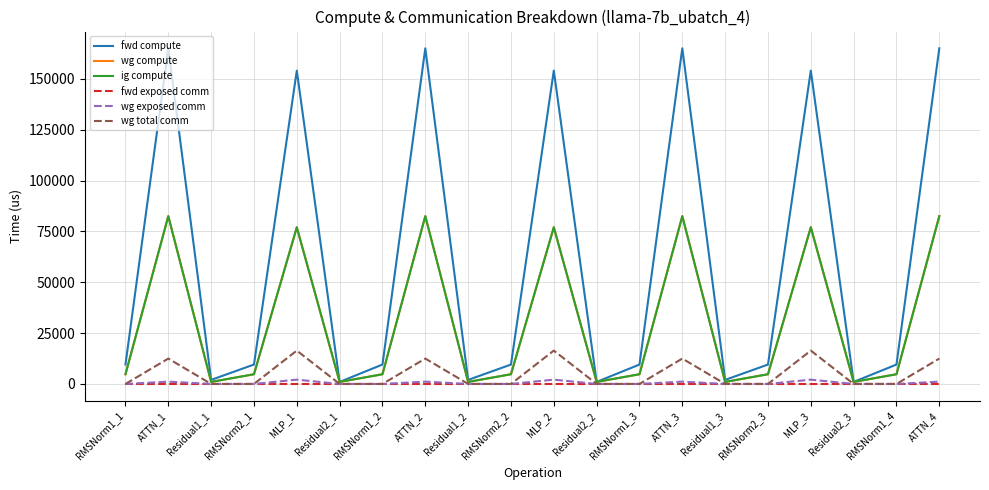

Which has a higher value, Residual2_2 or RMSNorm2_3?

RMSNorm2_3